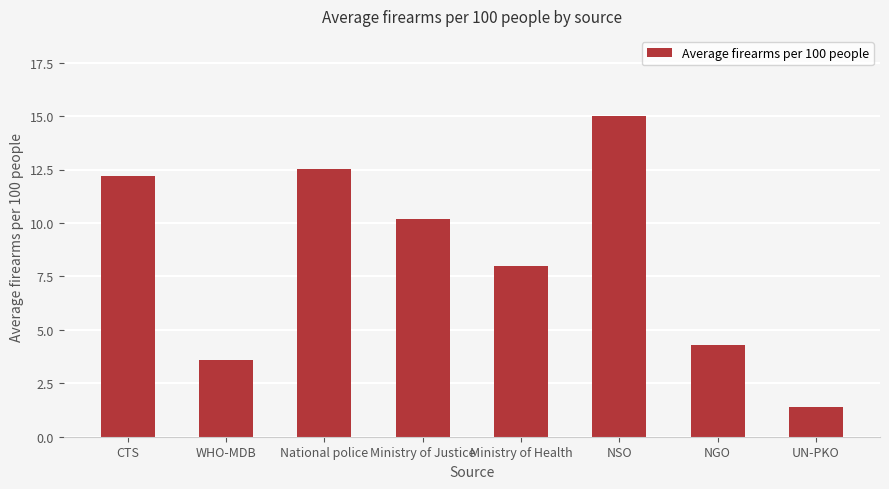

How many bars are there in total?

8